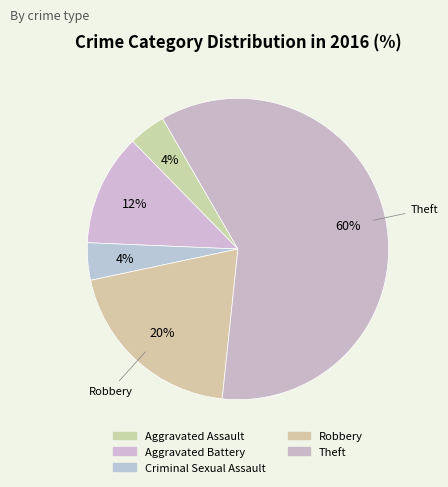

How many segments does this pie chart have?

5